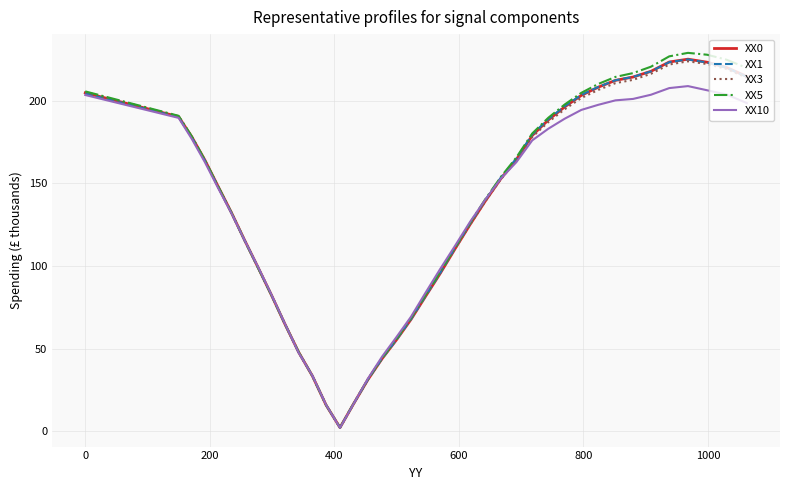

What are all the series names shown in the legend?

XX0, XX1, XX3, XX5, XX10